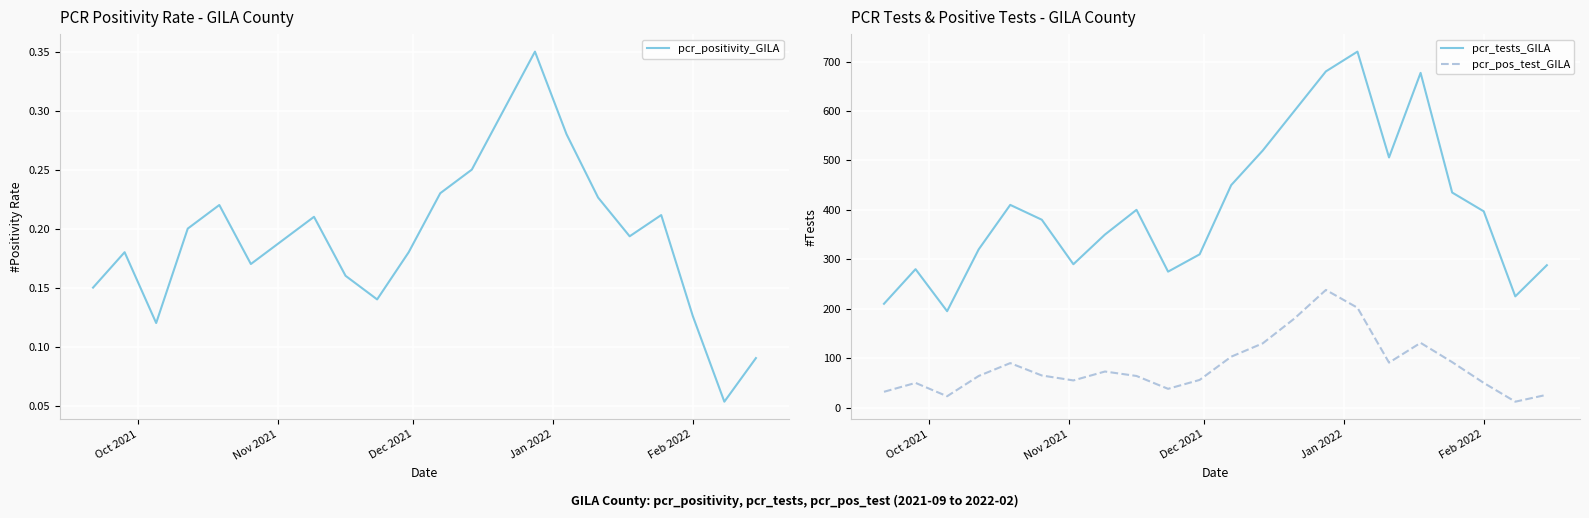

What is the maximum value for pcr_tests_GILA?

720